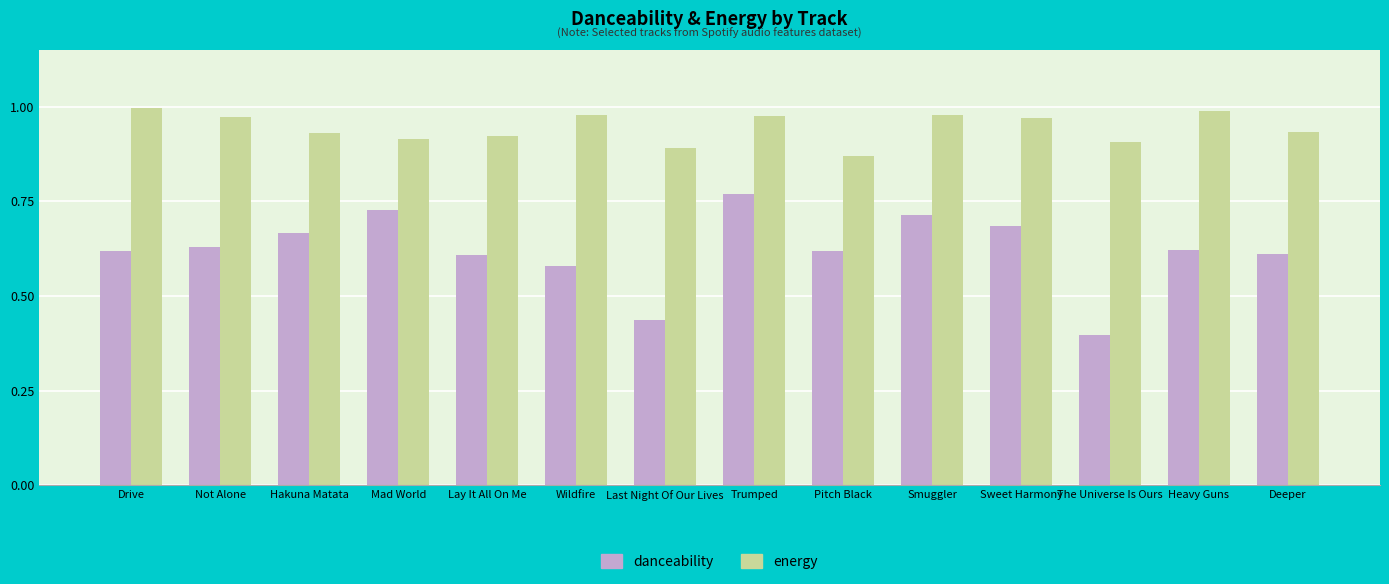

What is the difference between the energy values at Lay It All On Me and Smuggler?

0.1